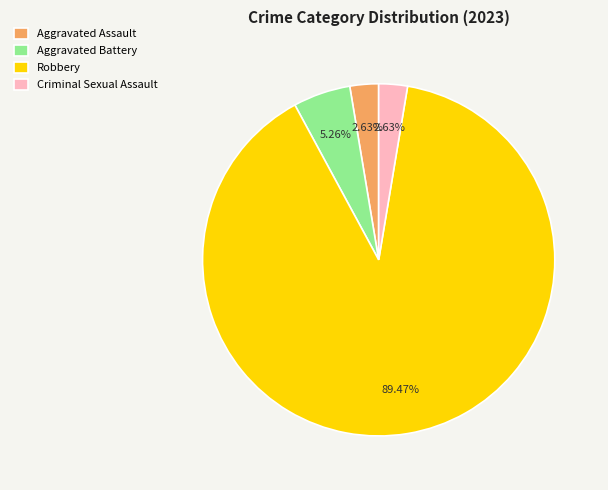

What is the majority slice?

Robbery